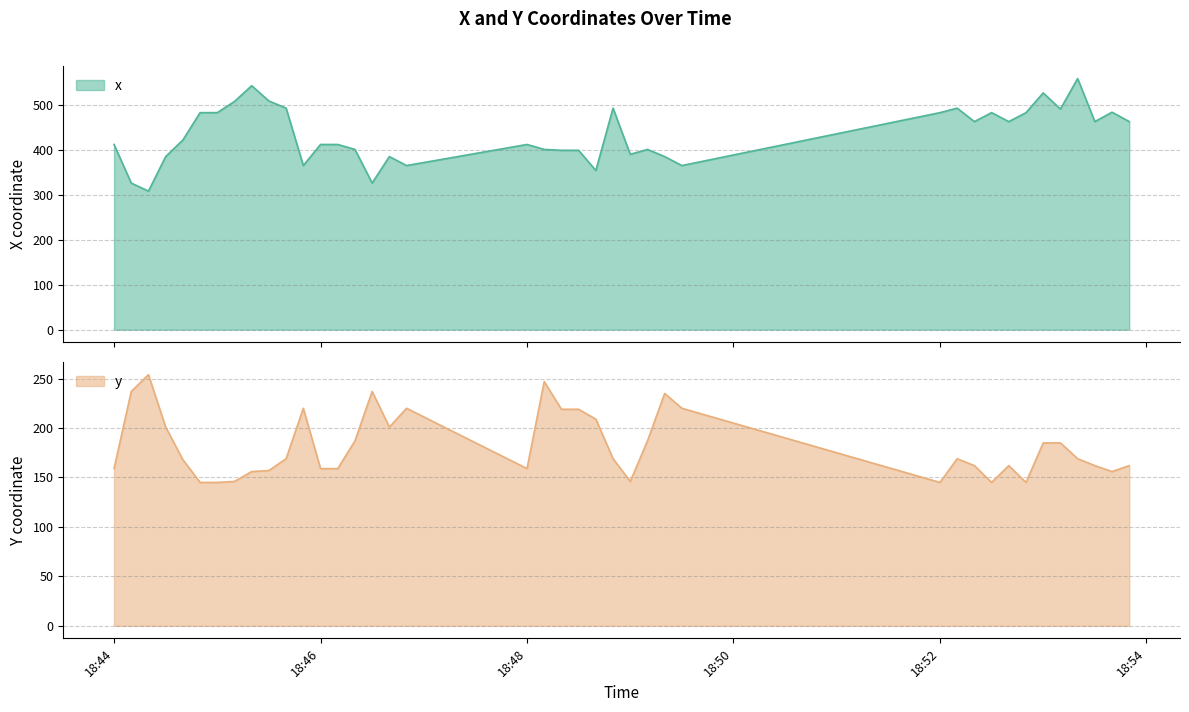

What is the spread (max minus min) of values at 2021-04-08 18:46:40?

185